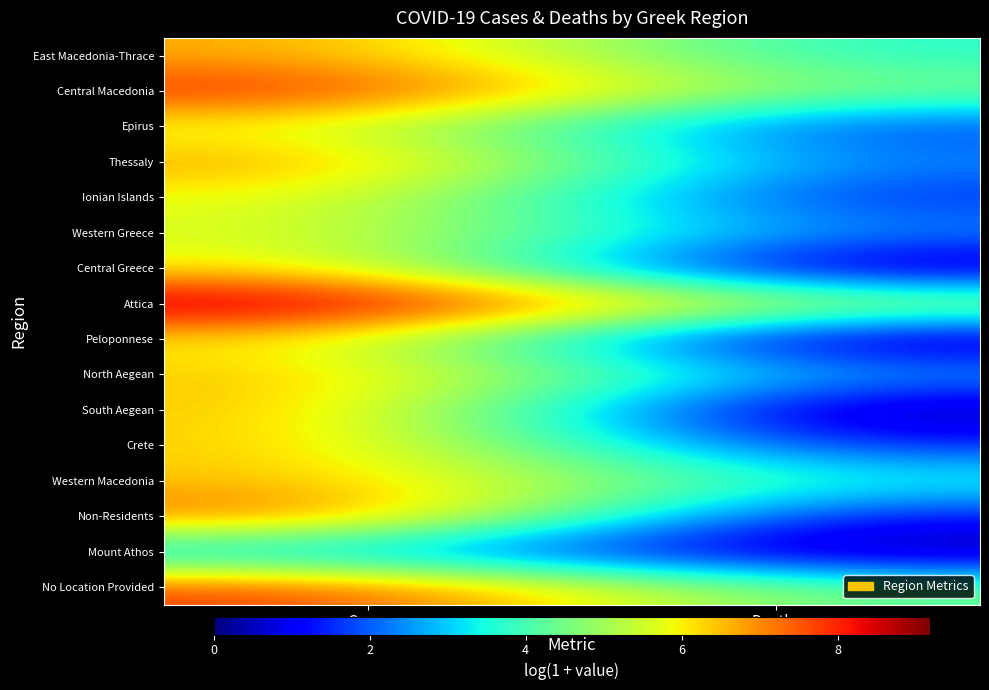

Between Deaths and Cases, which is larger?

Cases